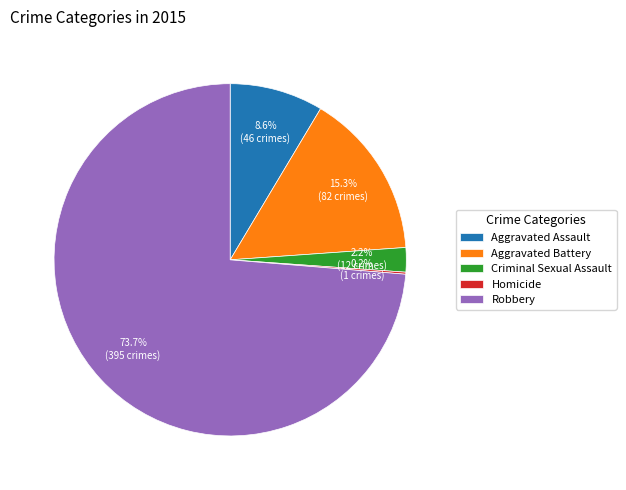

Between Robbery and Aggravated Battery, which is larger?

Robbery